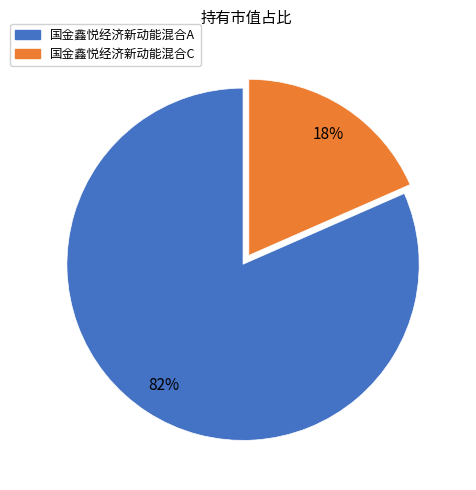

Which slice represents more than half of the pie?

国金鑫悦经济新动能混合A